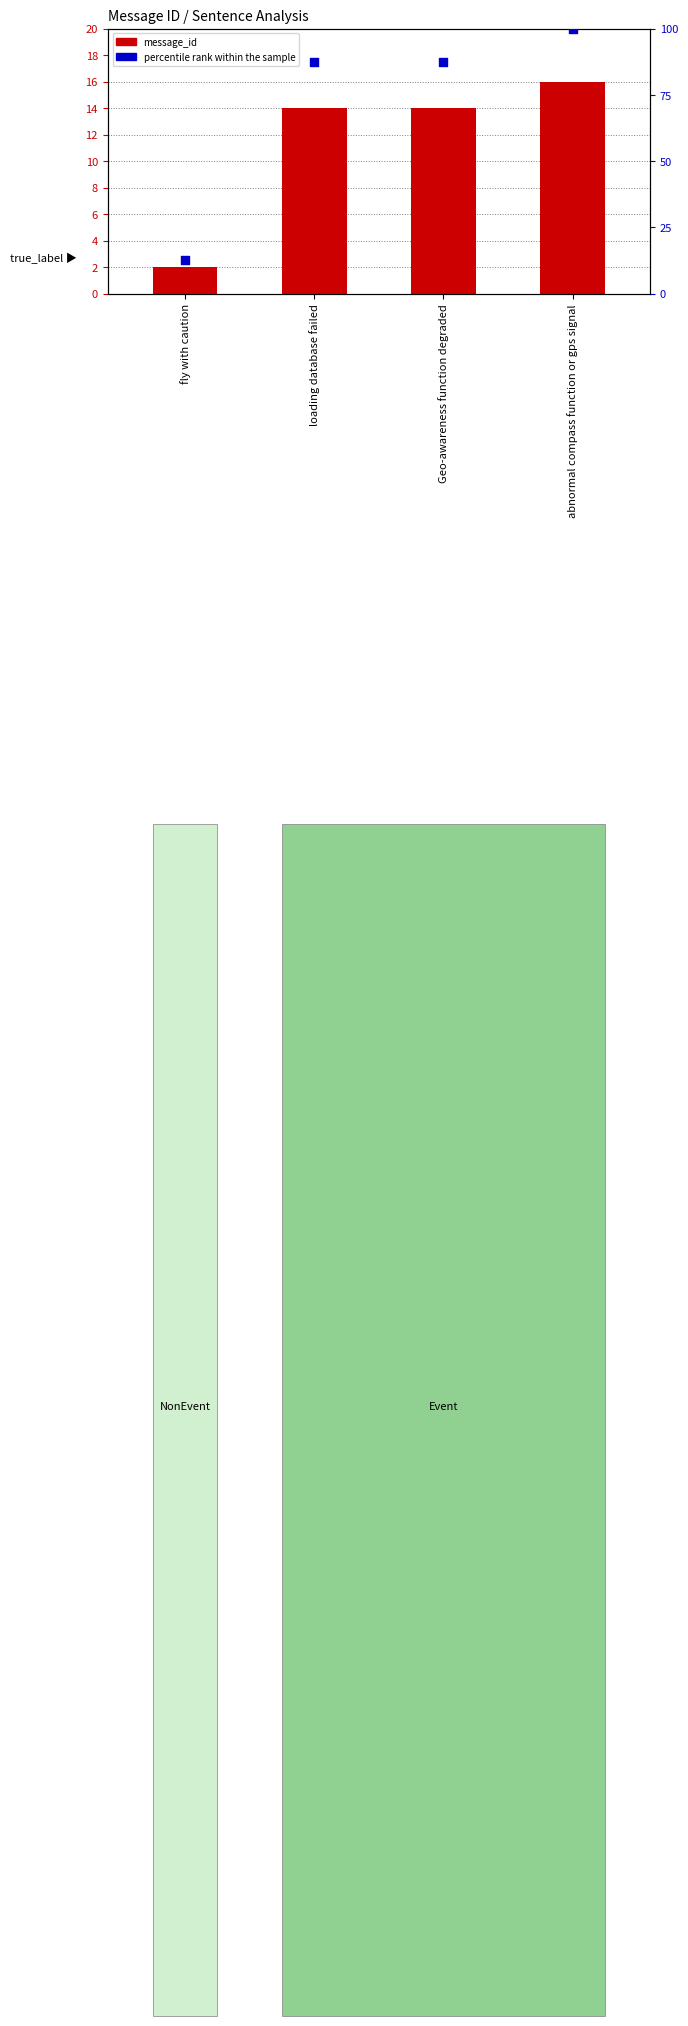

Which series has the largest total across all categories?

percentile rank within the sample